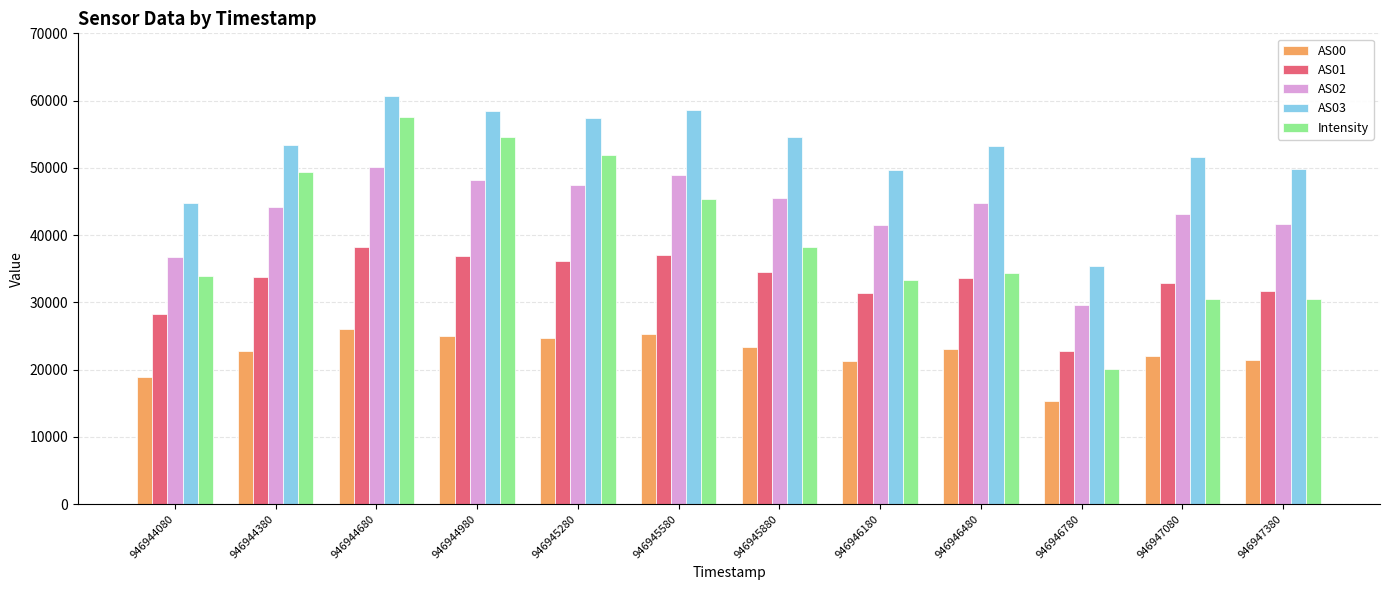

At 946947380, list the series in order from smallest to largest.

AS00, Intensity, AS01, AS02, AS03